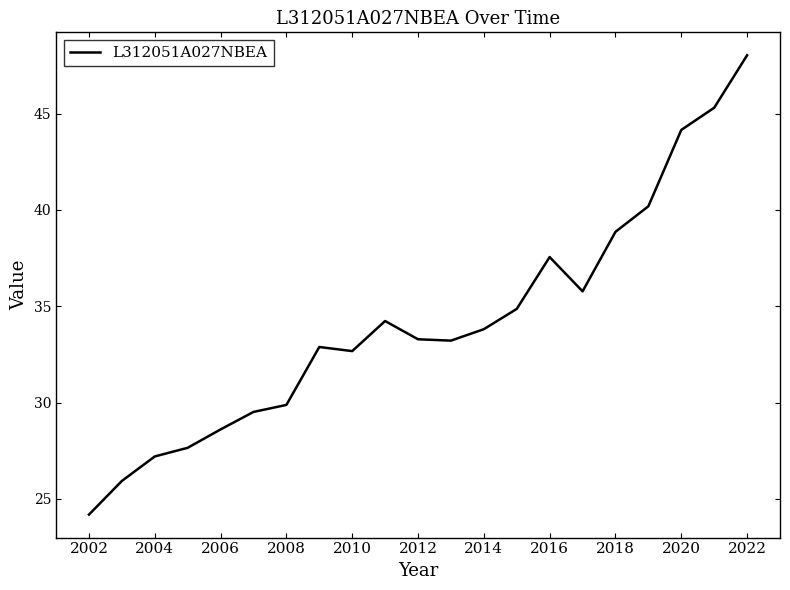

What is the difference between the maximum and minimum values?

23.8